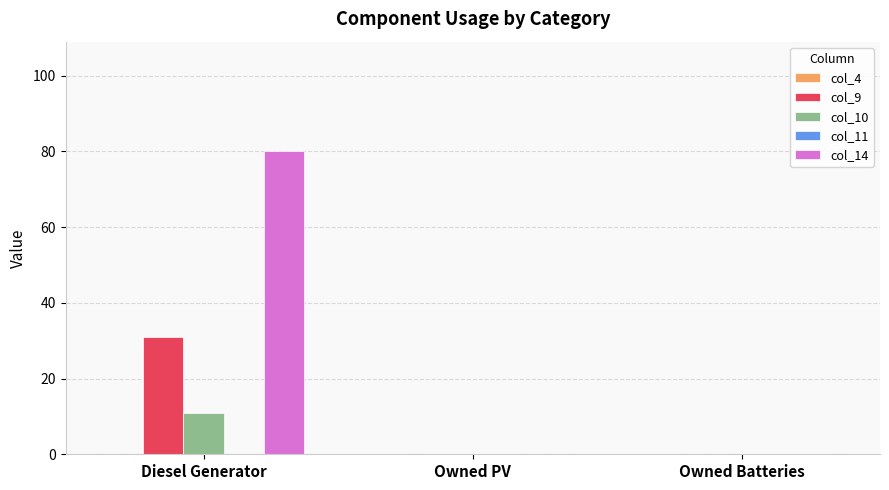

At which category is the sum across all series the highest?

Diesel Generator